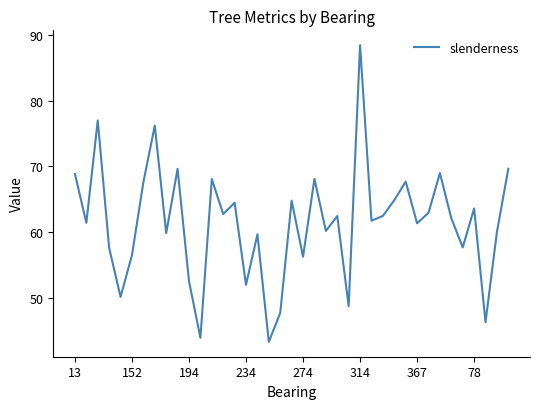

What is the difference between the maximum and minimum values?

45.1